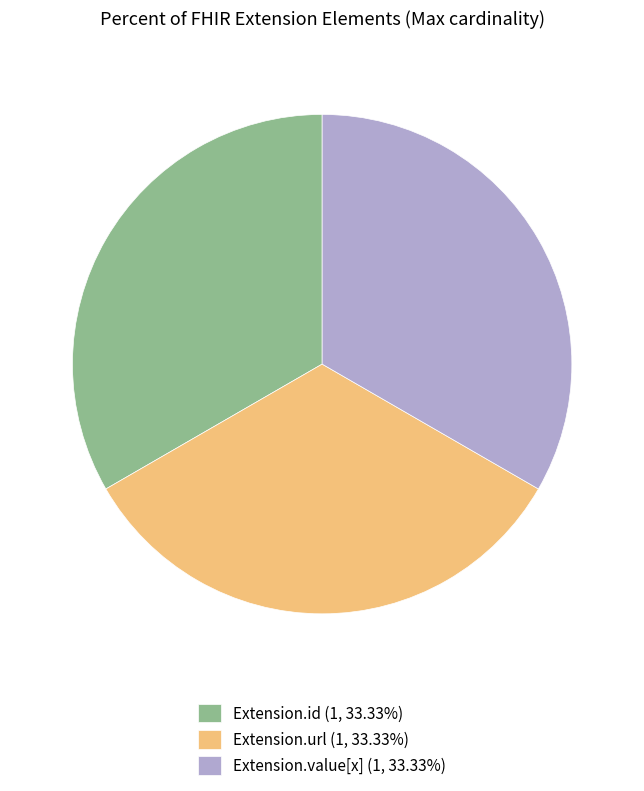

Approximately how many times larger is the value at Extension.url (1, 33.33%) compared to Extension.id (1, 33.33%)?

1.0